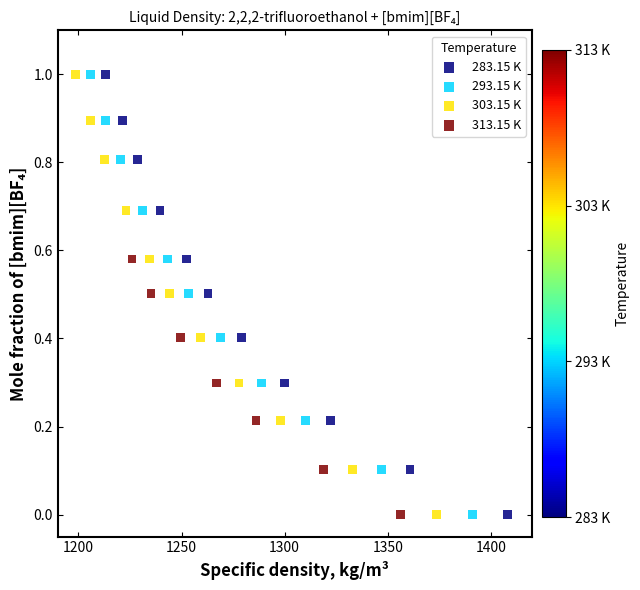

What are all the series names shown in the legend?

283.15 K, 293.15 K, 303.15 K, 313.15 K